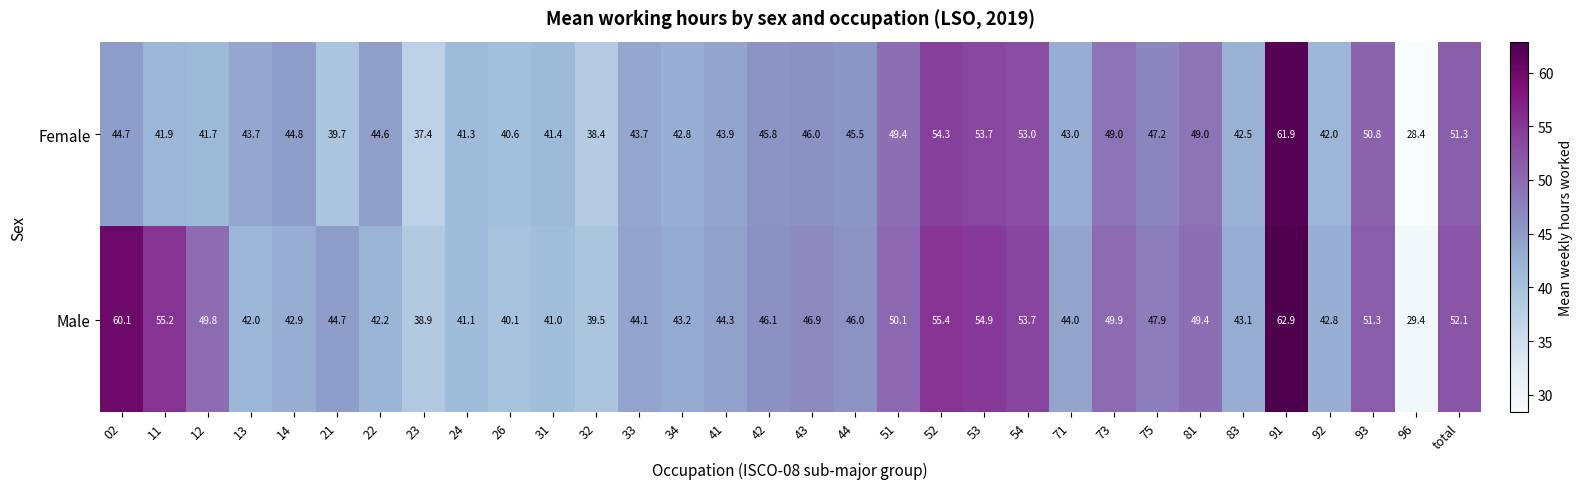

What is the difference between the Female values at 43 and 26?

5.4